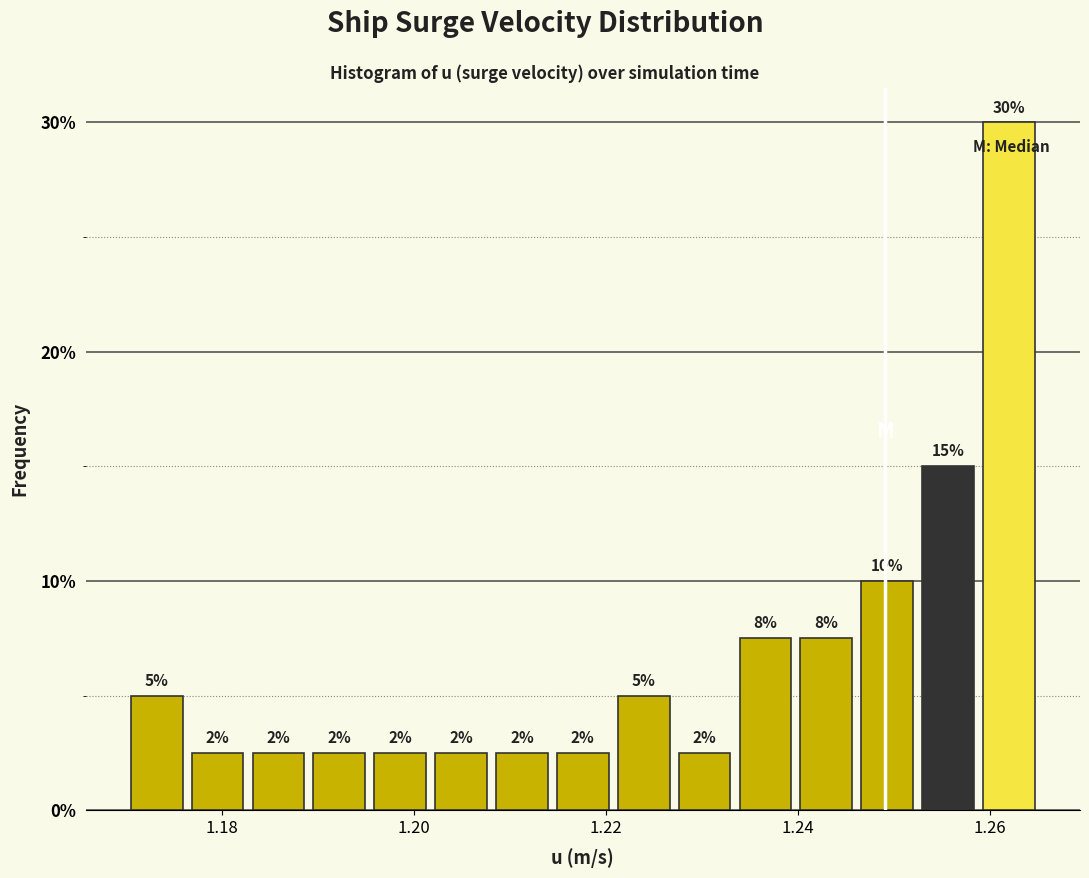

Read against the x-axis, roughly where is the centre of the tallest bar?

1.262